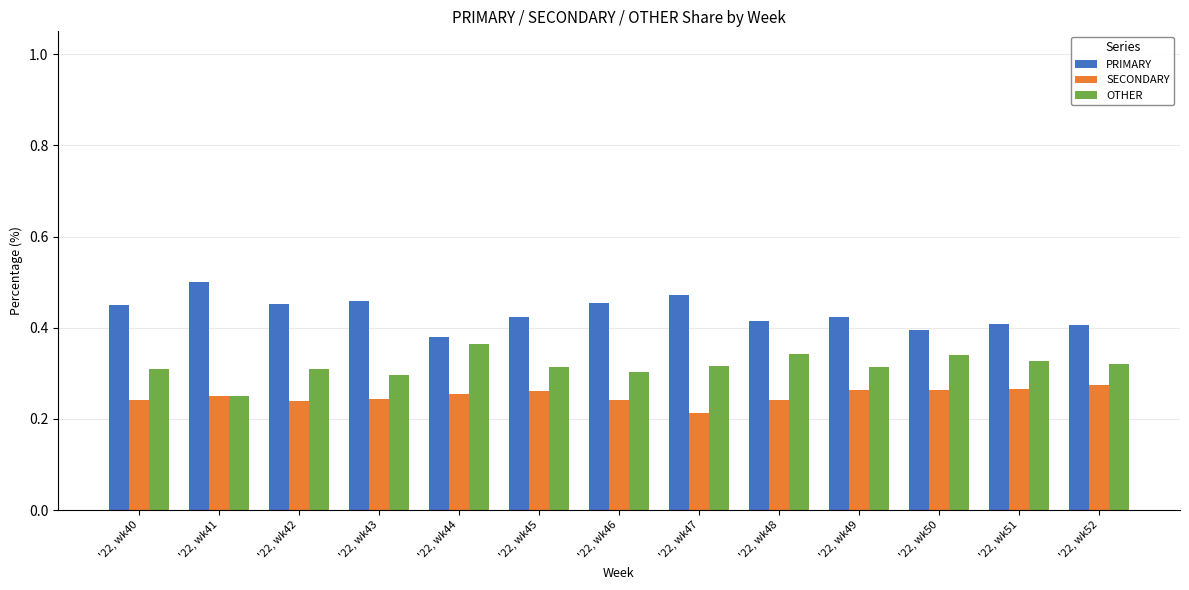

Where is SECONDARY nearest to the value 0?

'22, wk47